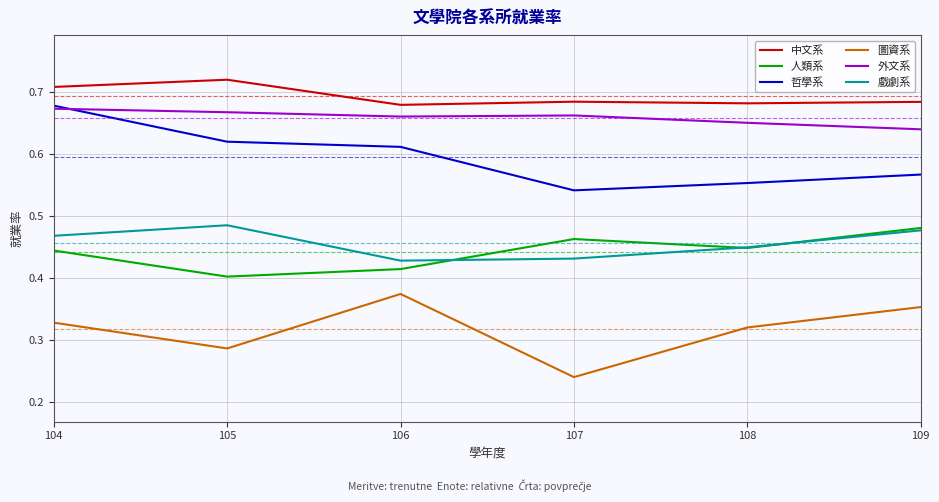

What is the total value across all series at 106?

3.2